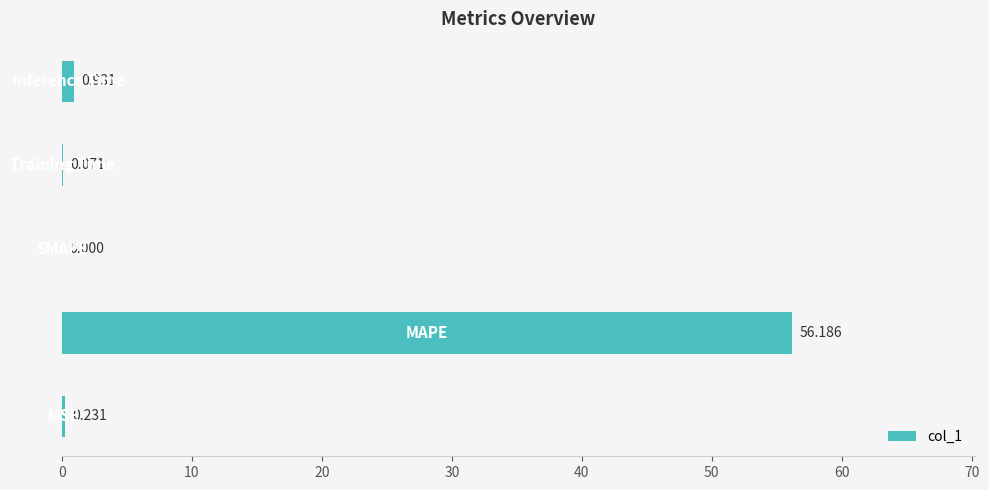

How many positive values are there?

4